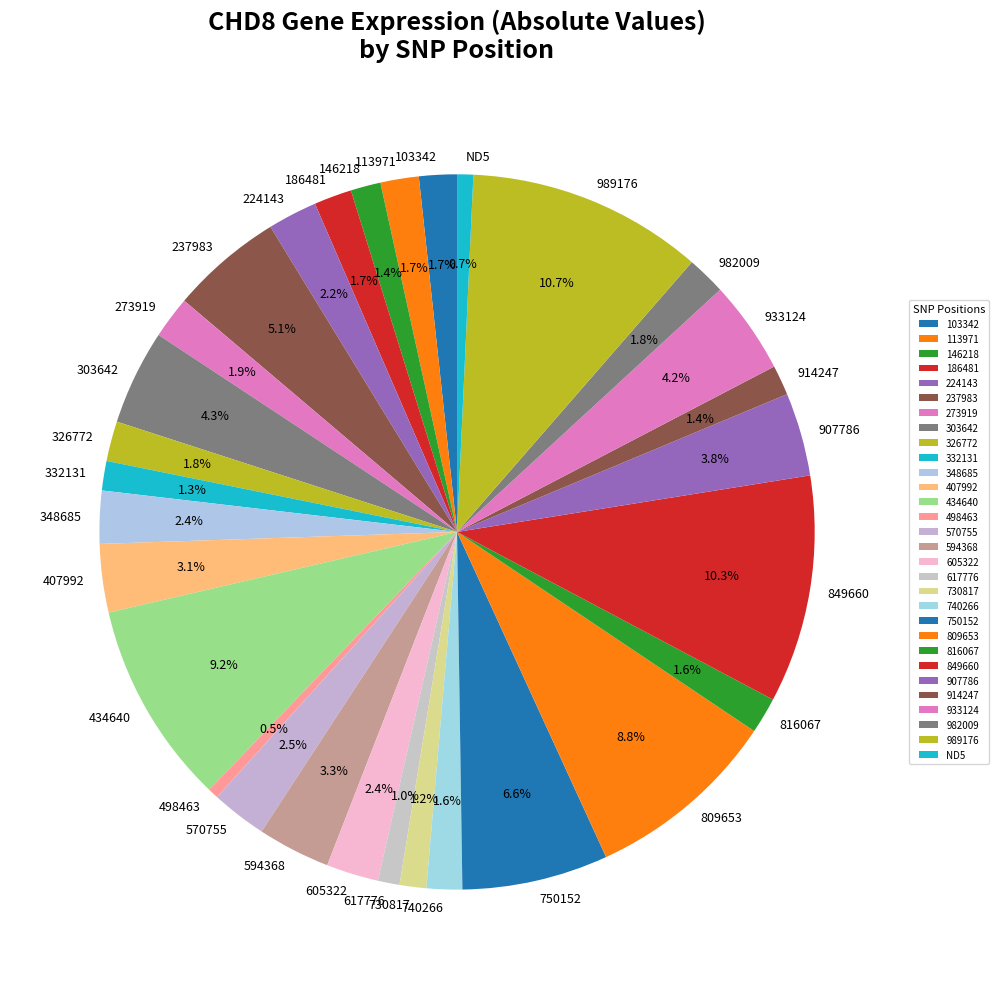

Is 113971 the majority of the pie?

No